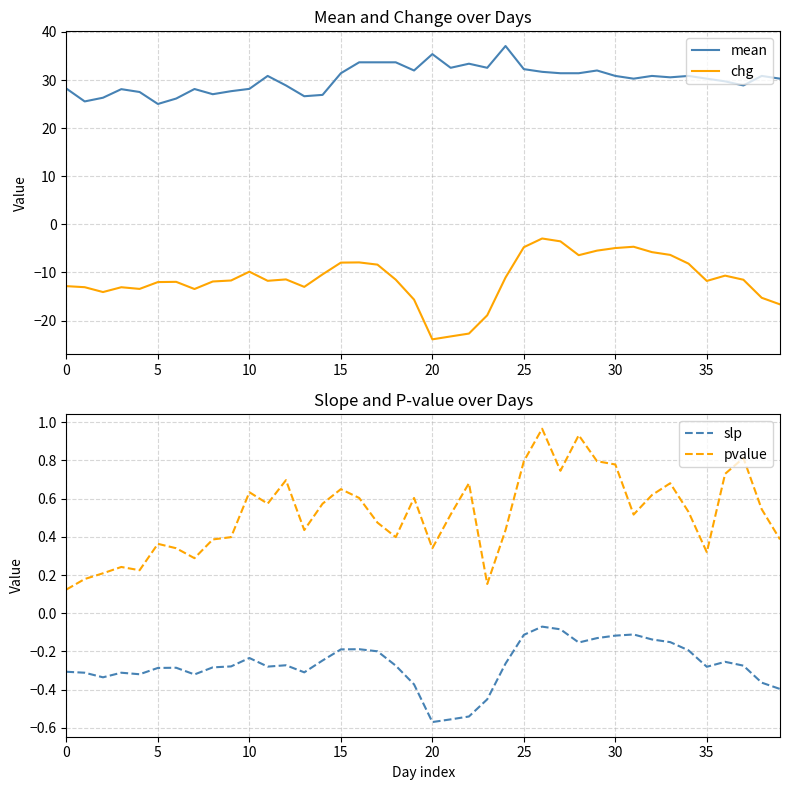

True or false: slp and chg cross at least once.

False